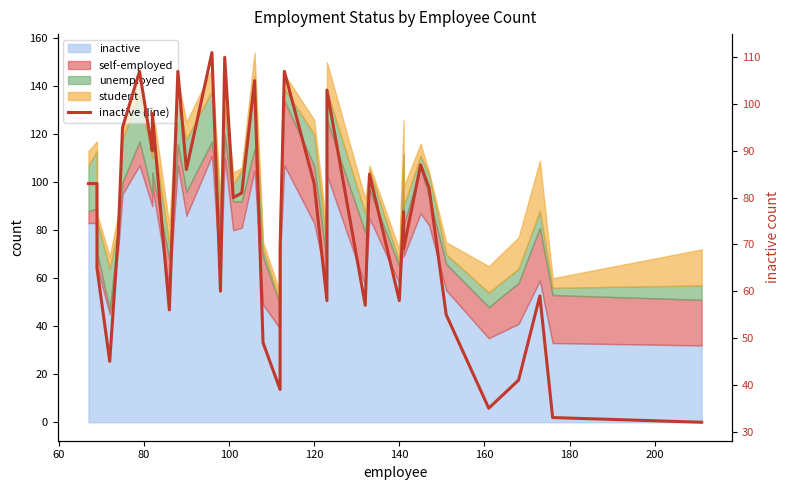

What is the average value?

75